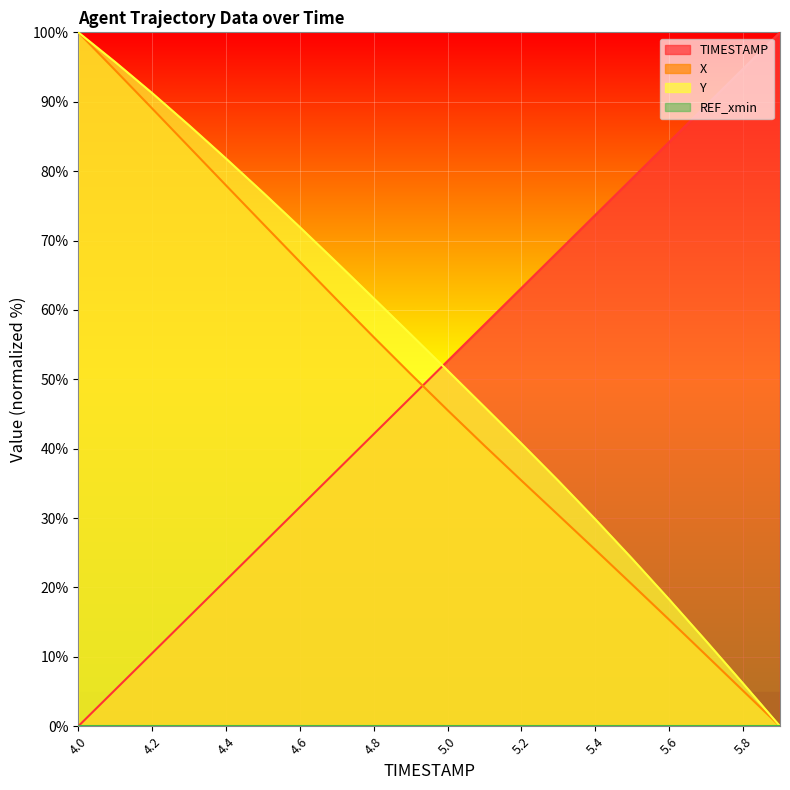

Which series has the largest range (max minus min)?

TIMESTAMP